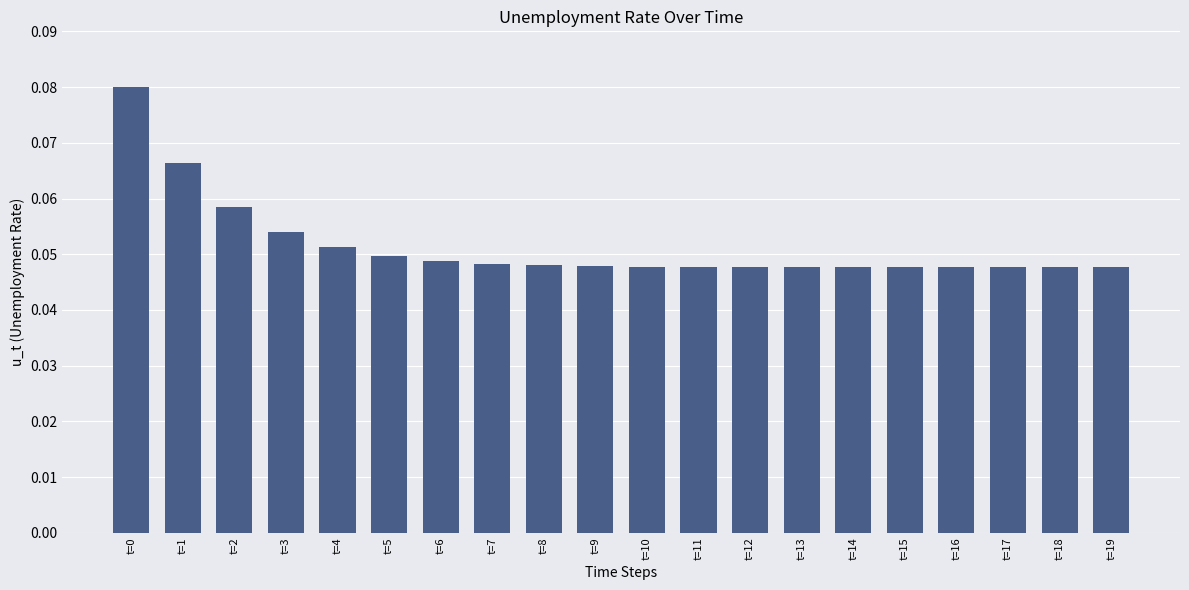

How many values are between 0 and 1?

20